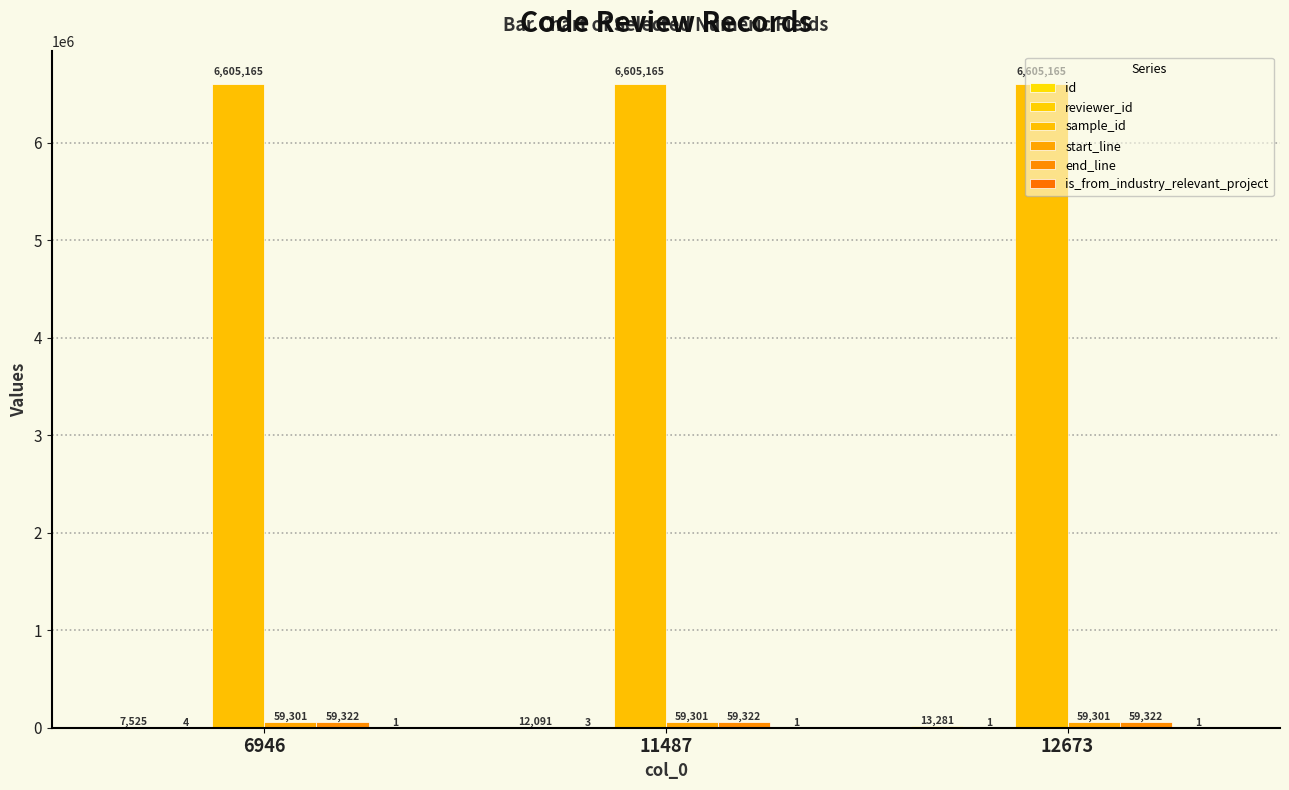

How many categories are shown in the chart?

3